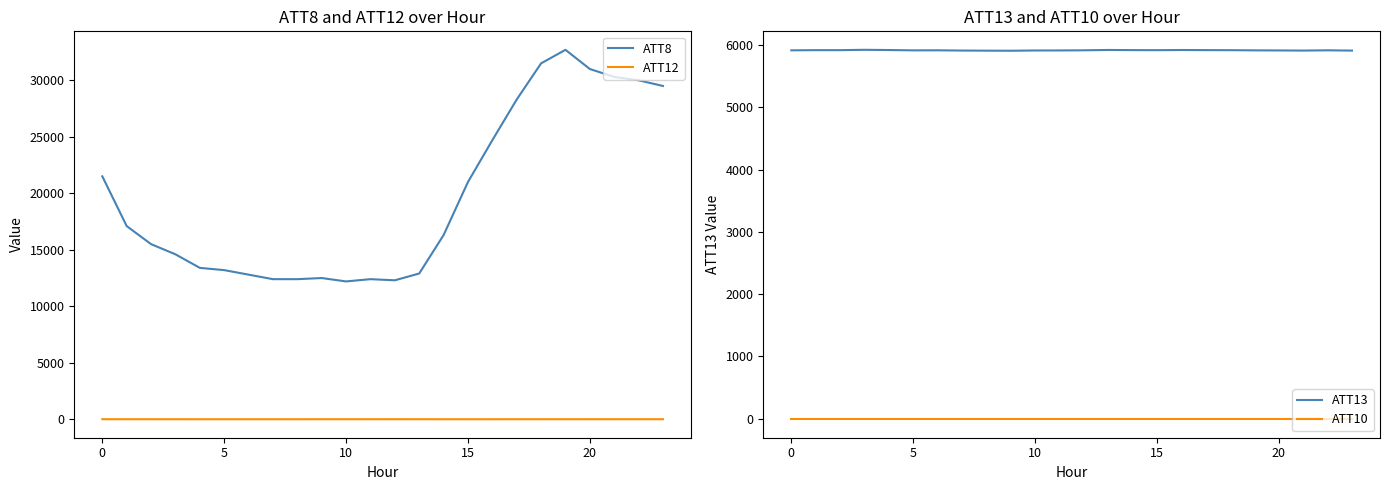

True or false: ATT10 has more than 1 points higher than both neighbors.

False